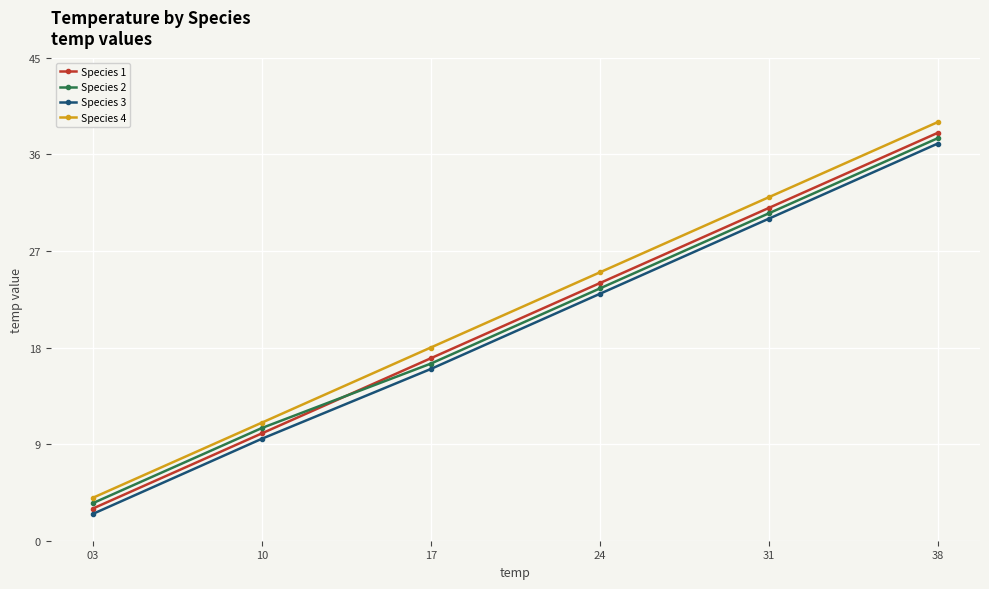

Which category has the highest value across all series?

38